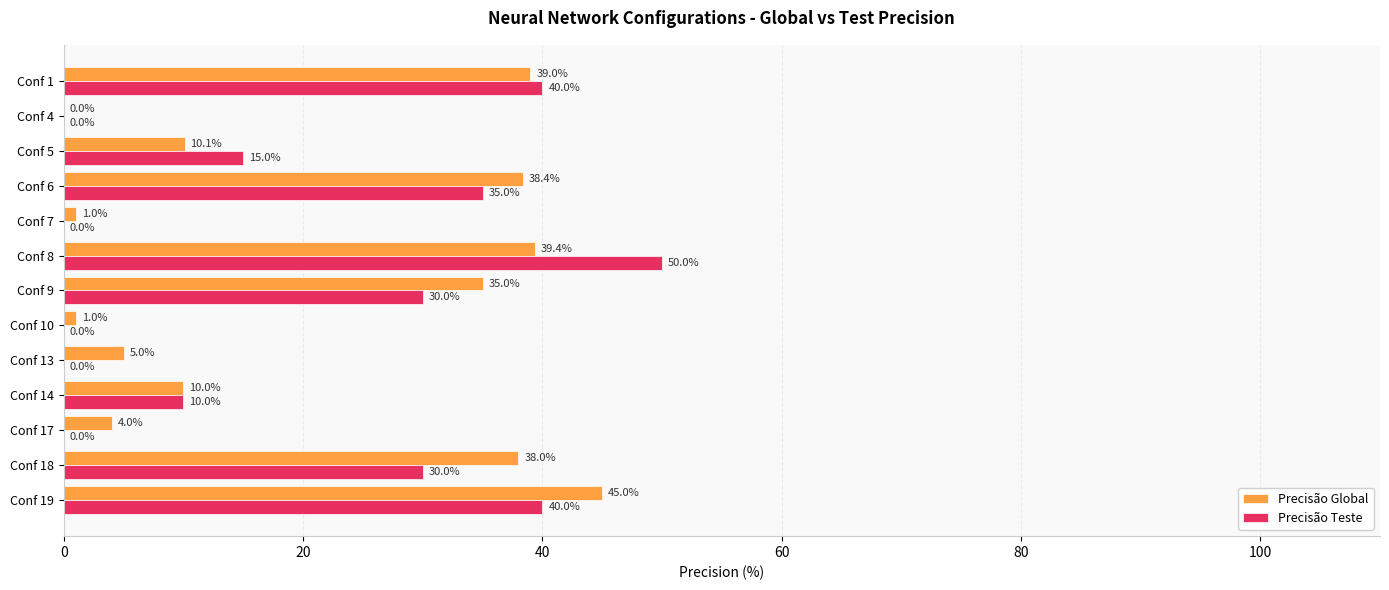

What is the maximum value shown in the chart?

50.0